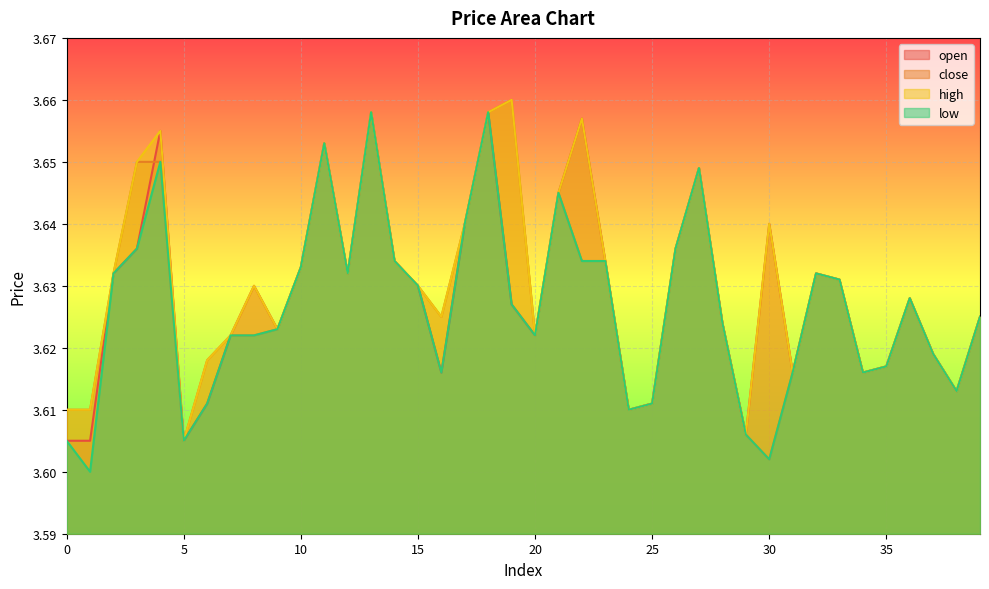

At which label does high reach its minimum?

5